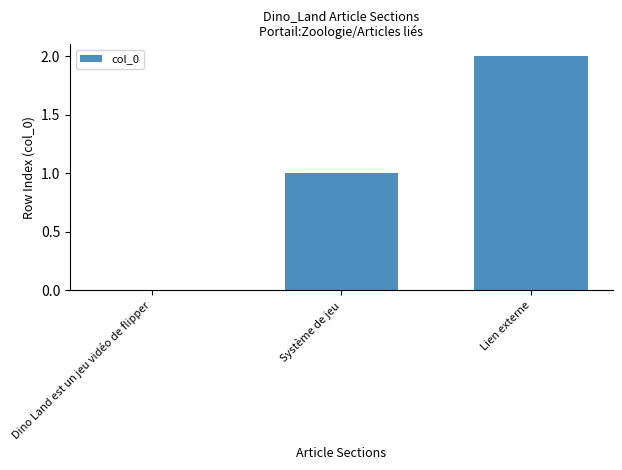

The value at Lien externe is 3. True or false?

False